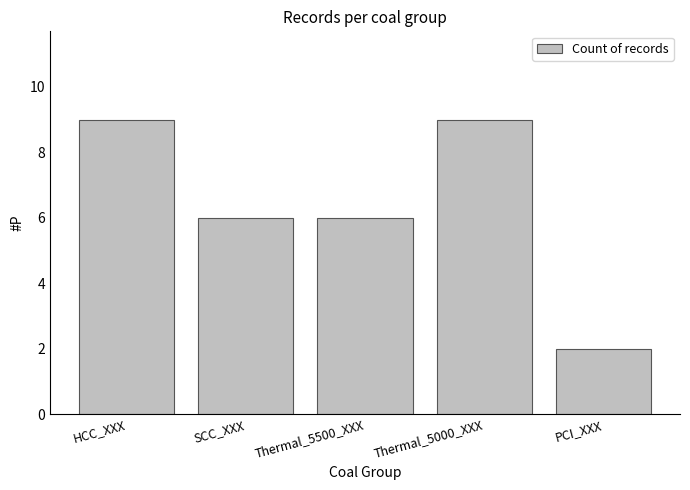

What is the maximum value shown in the chart?

9